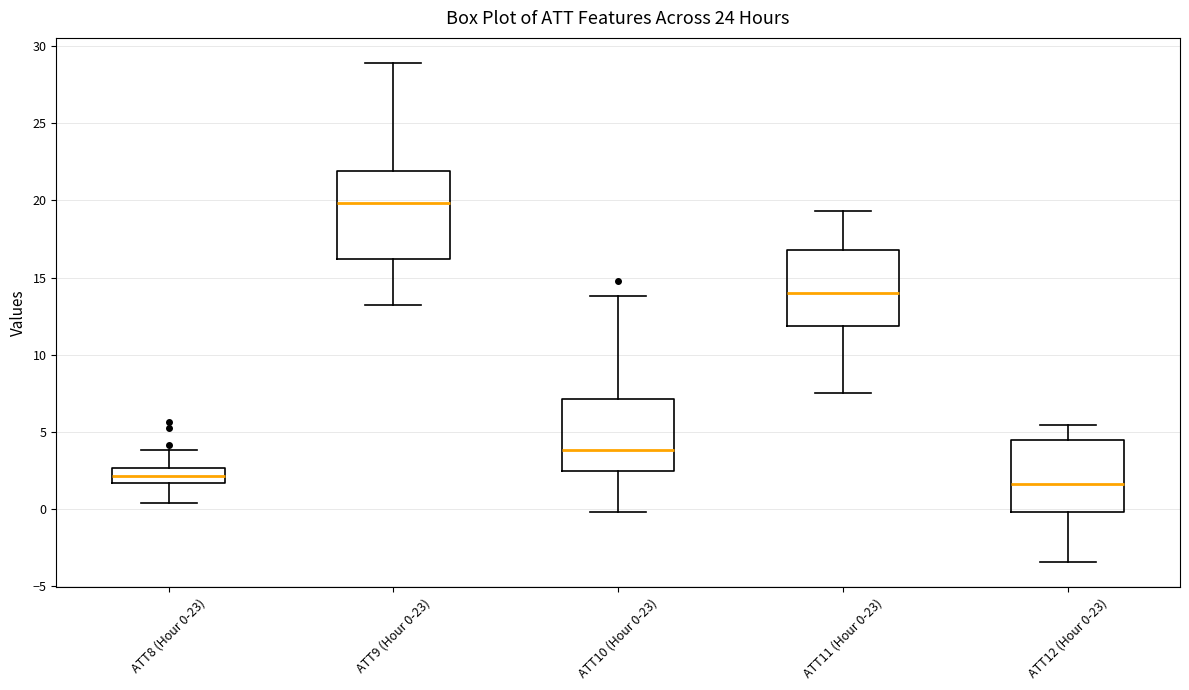

Which box is the tallest, from its lower edge to its upper edge?

ATT9 (Hour 0-23)